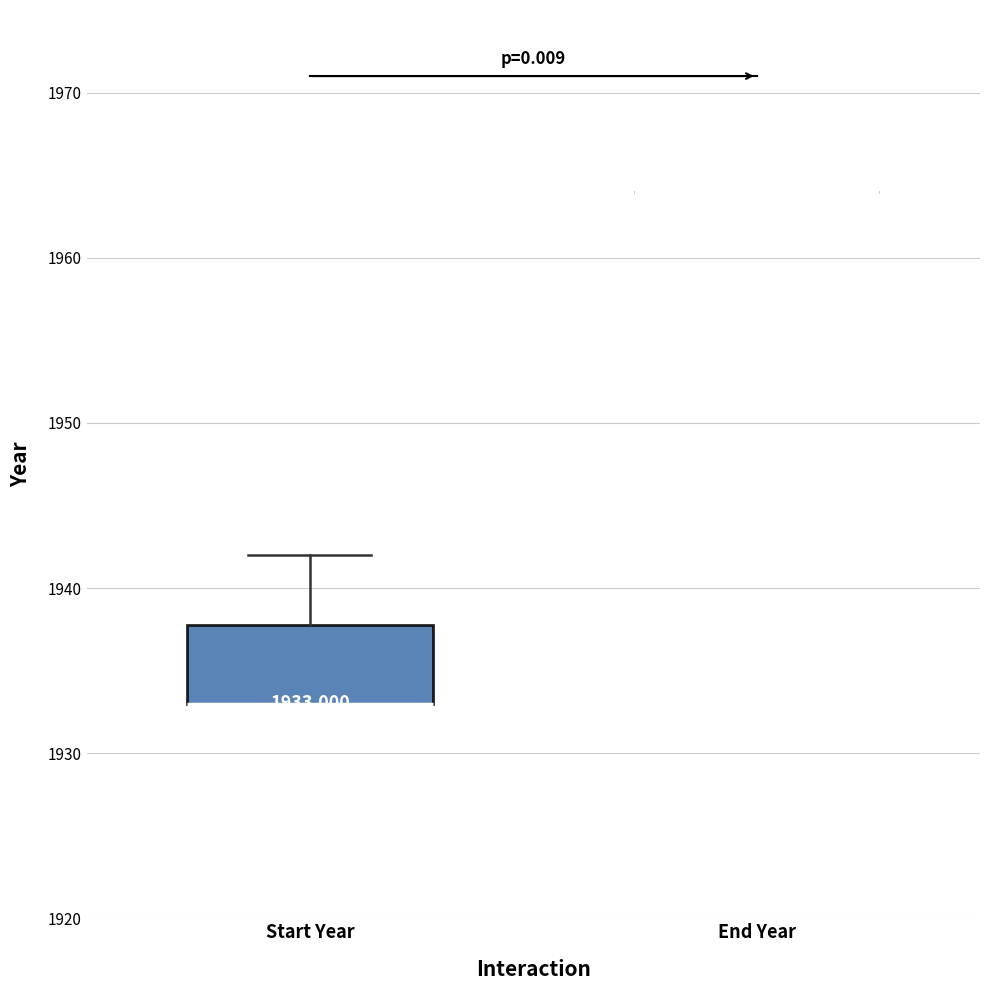

Which box is the tallest, from its lower edge to its upper edge?

Start Year